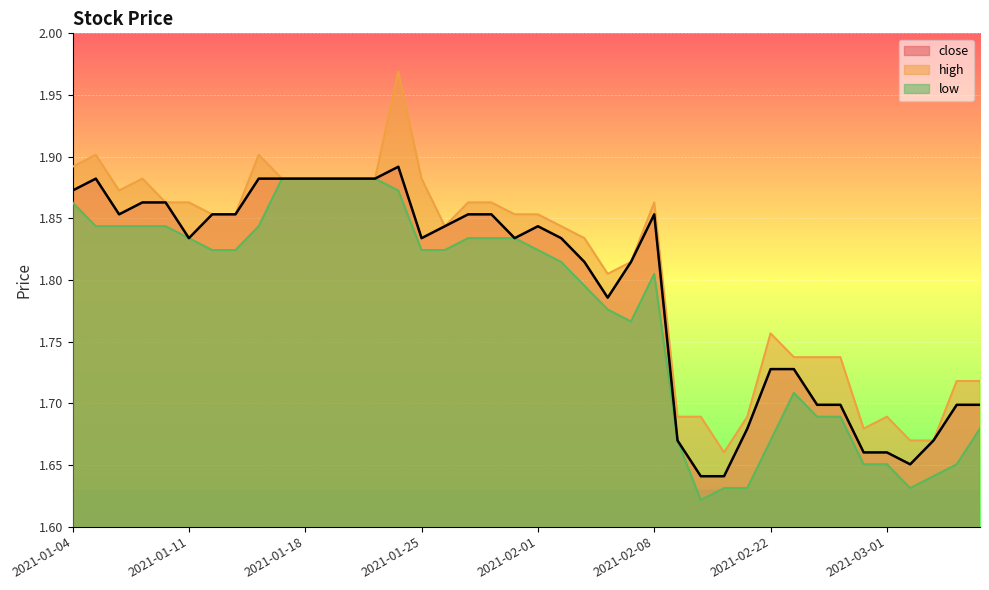

Reading left to right, extract all data points from this chart.

close: 2021-01-04=1.9	2021-01-05=1.9	2021-01-06=1.9	2021-01-07=1.9	2021-01-08=1.9	2021-01-11=1.8	2021-01-12=1.9	2021-01-13=1.9	2021-01-14=1.9	2021-01-15=1.9	2021-01-18=1.9	2021-01-19=1.9	2021-01-20=1.9	2021-01-21=1.9	2021-01-22=1.9	2021-01-25=1.8	2021-01-26=1.8	2021-01-27=1.9	2021-01-28=1.9	2021-01-29=1.8	2021-02-01=1.8	2021-02-02=1.8	2021-02-03=1.8	2021-02-04=1.8	2021-02-05=1.8	2021-02-08=1.9	2021-02-09=1.7	2021-02-10=1.6	2021-02-18=1.6	2021-02-19=1.7	2021-02-22=1.7	2021-02-23=1.7	2021-02-24=1.7	2021-02-25=1.7	2021-02-26=1.7	2021-03-01=1.7	2021-03-02=1.7	2021-03-03=1.7	2021-03-04=1.7	2021-03-05=1.7
high: 2021-01-04=1.9	2021-01-05=1.9	2021-01-06=1.9	2021-01-07=1.9	2021-01-08=1.9	2021-01-11=1.9	2021-01-12=1.9	2021-01-13=1.9	2021-01-14=1.9	2021-01-15=1.9	2021-01-18=1.9	2021-01-19=1.9	2021-01-20=1.9	2021-01-21=1.9	2021-01-22=2.0	2021-01-25=1.9	2021-01-26=1.8	2021-01-27=1.9	2021-01-28=1.9	2021-01-29=1.9	2021-02-01=1.9	2021-02-02=1.8	2021-02-03=1.8	2021-02-04=1.8	2021-02-05=1.8	2021-02-08=1.9	2021-02-09=1.7	2021-02-10=1.7	2021-02-18=1.7	2021-02-19=1.7	2021-02-22=1.8	2021-02-23=1.7	2021-02-24=1.7	2021-02-25=1.7	2021-02-26=1.7	2021-03-01=1.7	2021-03-02=1.7	2021-03-03=1.7	2021-03-04=1.7	2021-03-05=1.7
low: 2021-01-04=1.9	2021-01-05=1.8	2021-01-06=1.8	2021-01-07=1.8	2021-01-08=1.8	2021-01-11=1.8	2021-01-12=1.8	2021-01-13=1.8	2021-01-14=1.8	2021-01-15=1.9	2021-01-18=1.9	2021-01-19=1.9	2021-01-20=1.9	2021-01-21=1.9	2021-01-22=1.9	2021-01-25=1.8	2021-01-26=1.8	2021-01-27=1.8	2021-01-28=1.8	2021-01-29=1.8	2021-02-01=1.8	2021-02-02=1.8	2021-02-03=1.8	2021-02-04=1.8	2021-02-05=1.8	2021-02-08=1.8	2021-02-09=1.7	2021-02-10=1.6	2021-02-18=1.6	2021-02-19=1.6	2021-02-22=1.7	2021-02-23=1.7	2021-02-24=1.7	2021-02-25=1.7	2021-02-26=1.7	2021-03-01=1.7	2021-03-02=1.6	2021-03-03=1.6	2021-03-04=1.7	2021-03-05=1.7